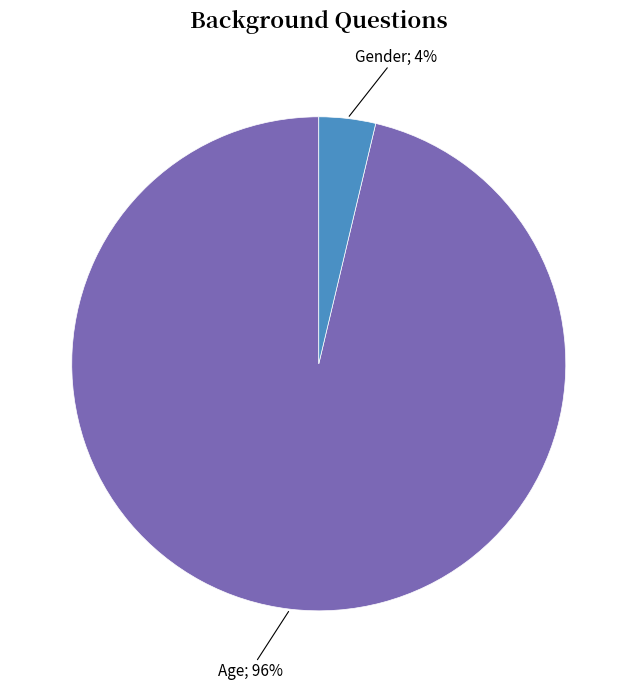

Is there a majority slice in this chart?

Yes